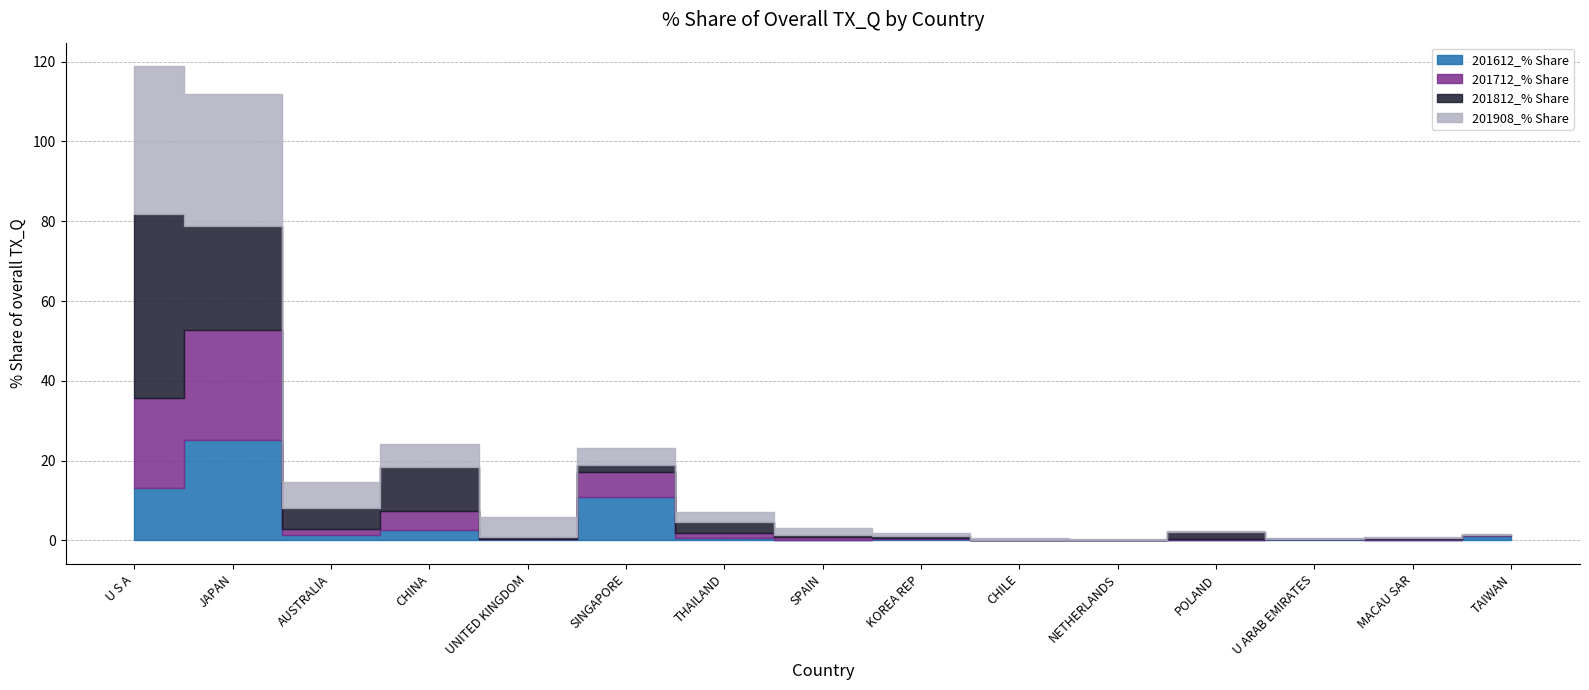

Between NETHERLANDS and TAIWAN, which series saw the biggest shift?

201612_% Share